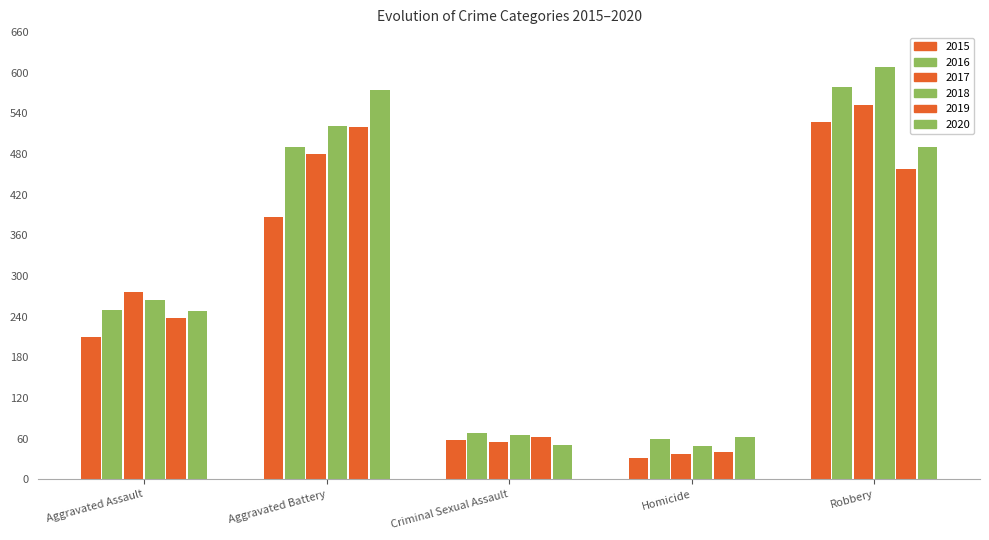

How many bars are there in each group?

6